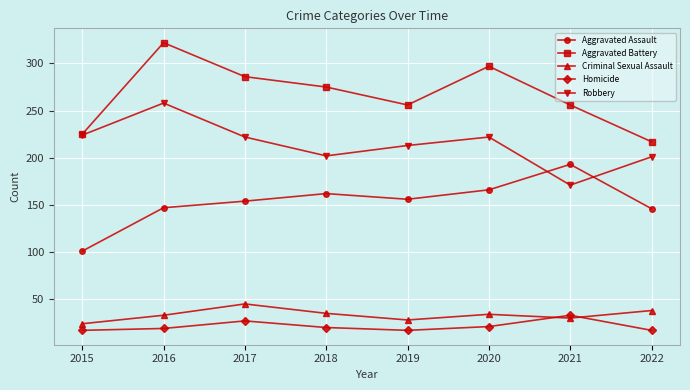

At 2017, list the series in order from largest to smallest.

Aggravated Battery, Robbery, Aggravated Assault, Criminal Sexual Assault, Homicide